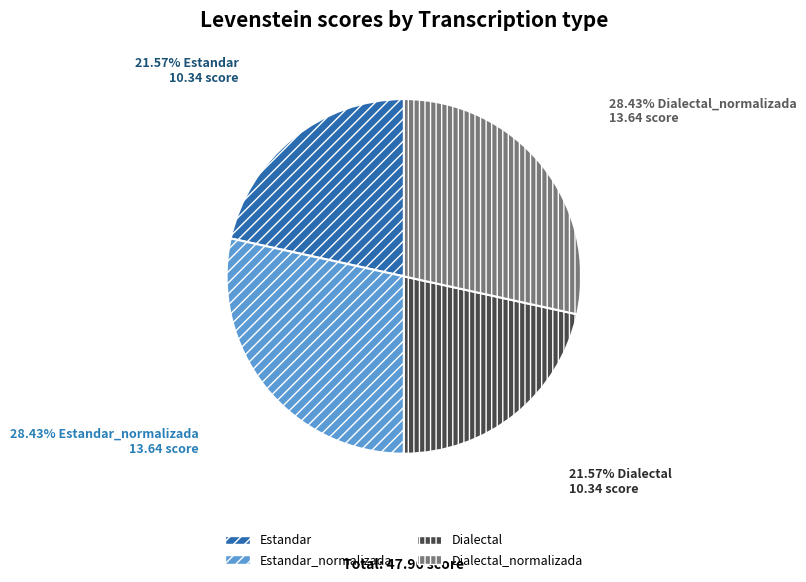

Between Estandar and Dialectal_normalizada, which is larger?

Dialectal_normalizada